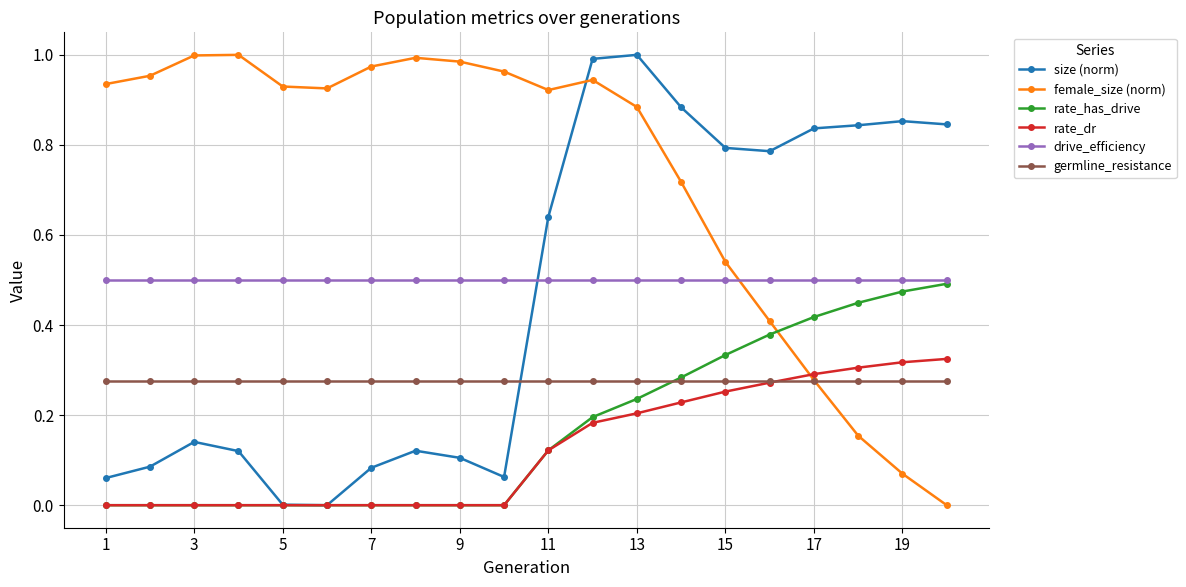

True or false: female_size (norm) and germline_resistance intersect in this chart.

True